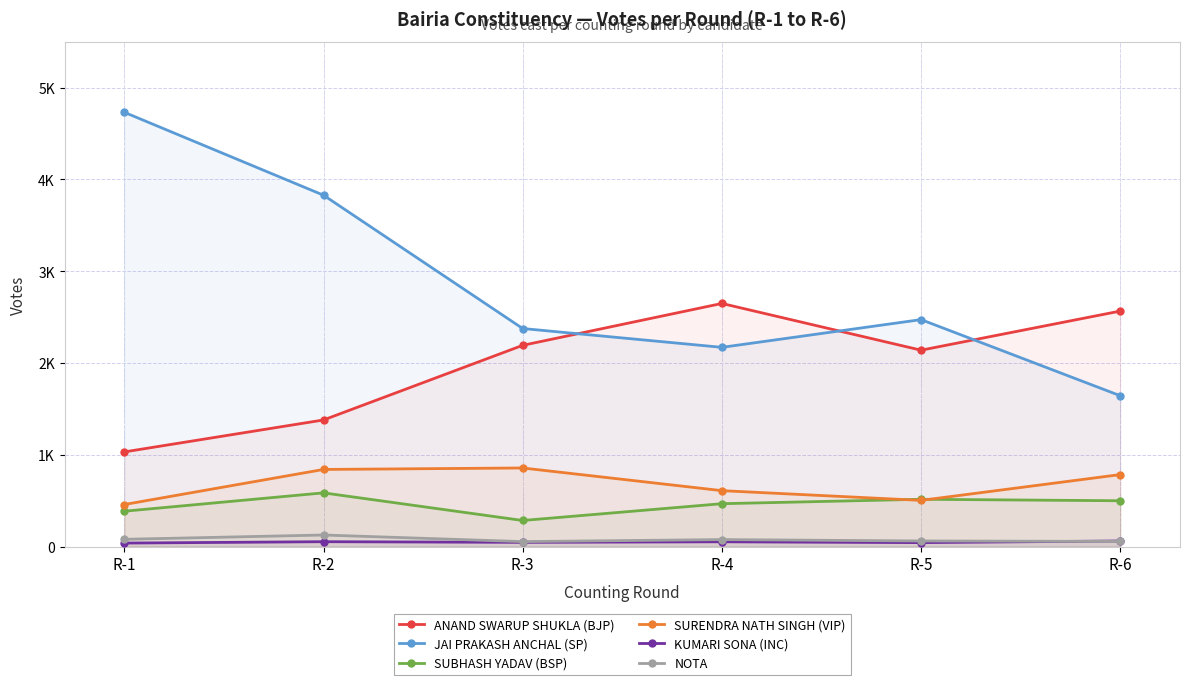

At which category does the chart reach its peak across all series?

R-1